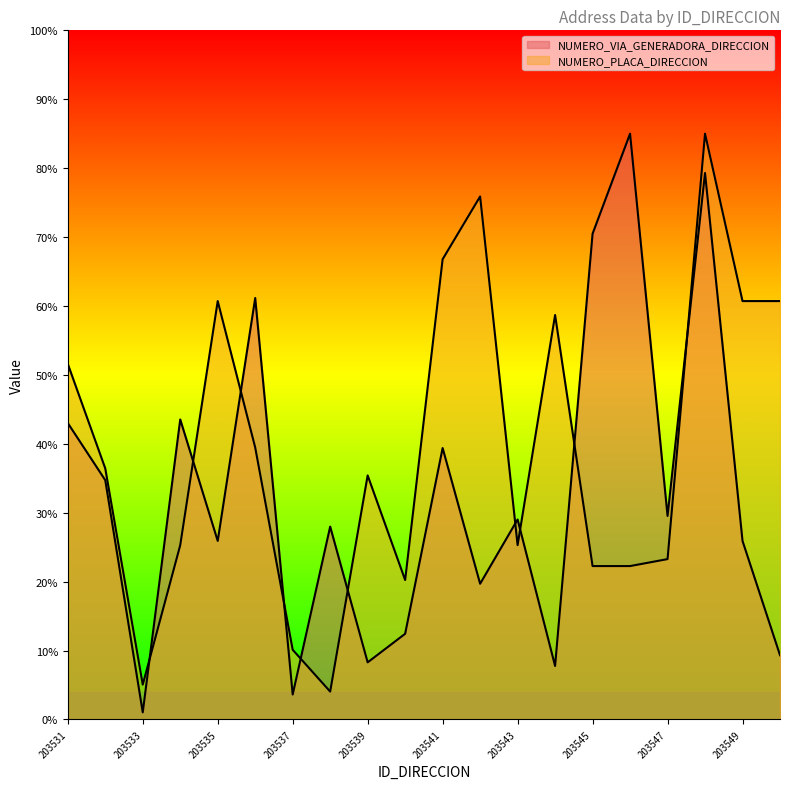

What are all the series names shown in the legend?

NUMERO_VIA_GENERADORA_DIRECCION, NUMERO_PLACA_DIRECCION